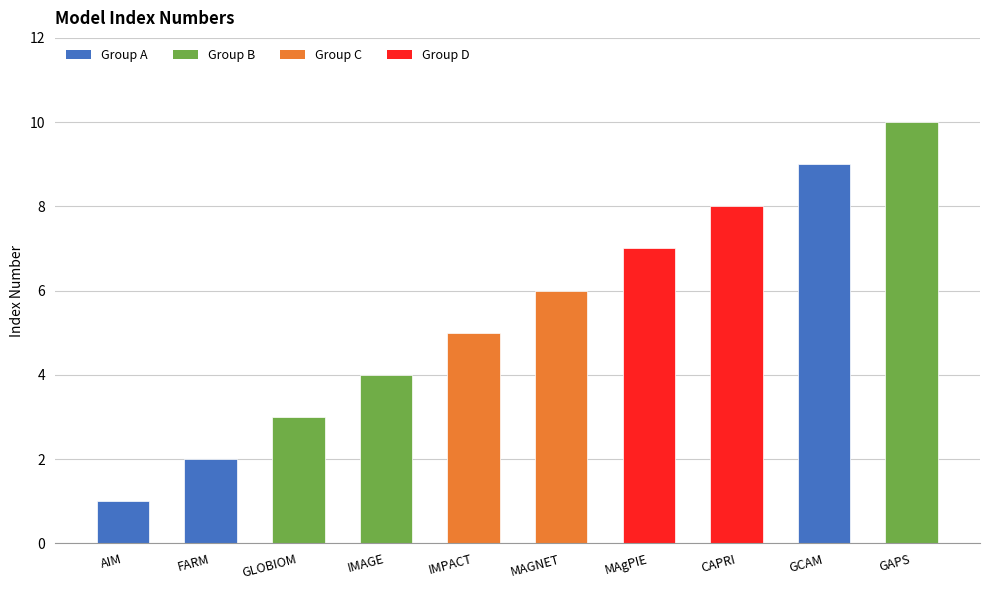

At which label is the value closest to 5?

IMPACT